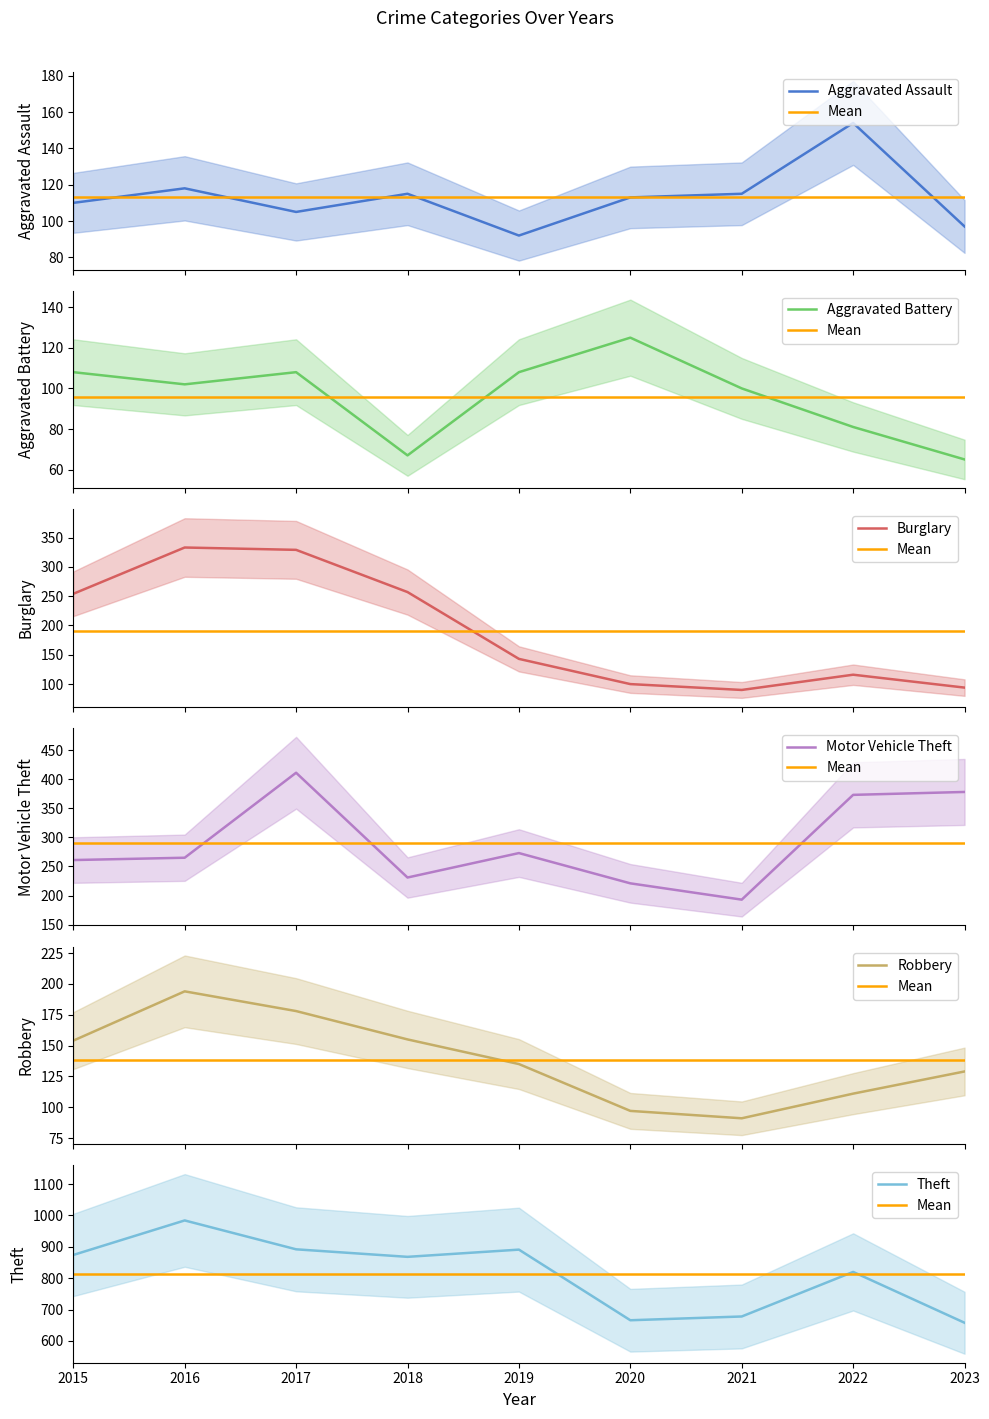

Where is the first local minimum for Burglary?

2021